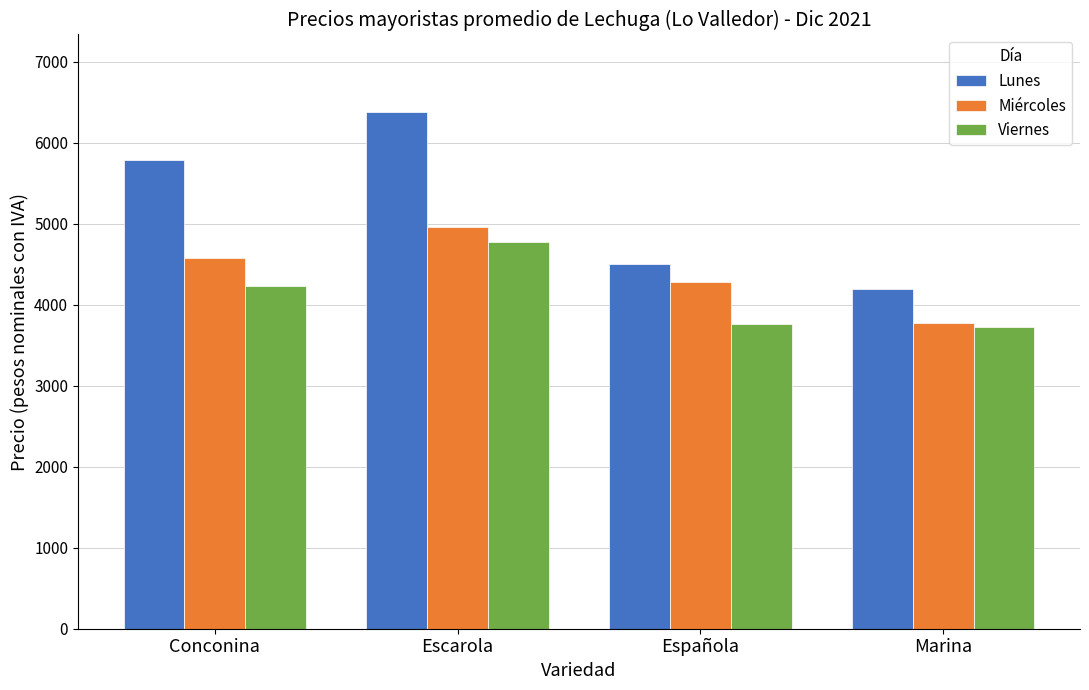

What is the sum of all Lunes values?

20873